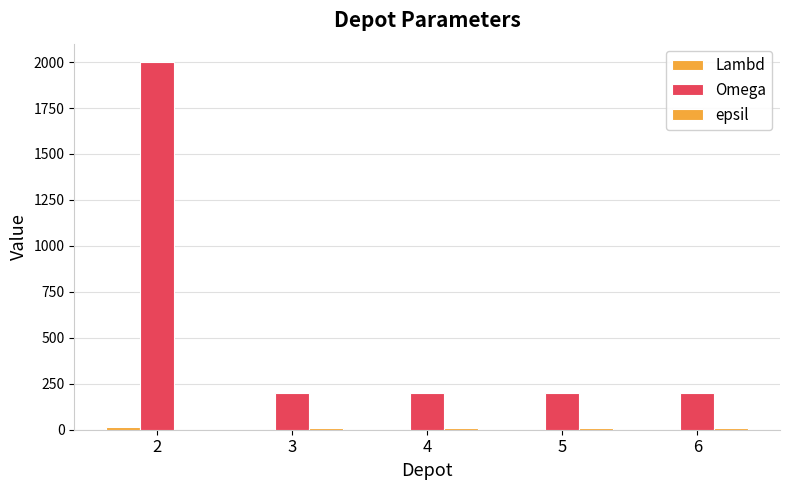

What is the average value of the epsil series?

6